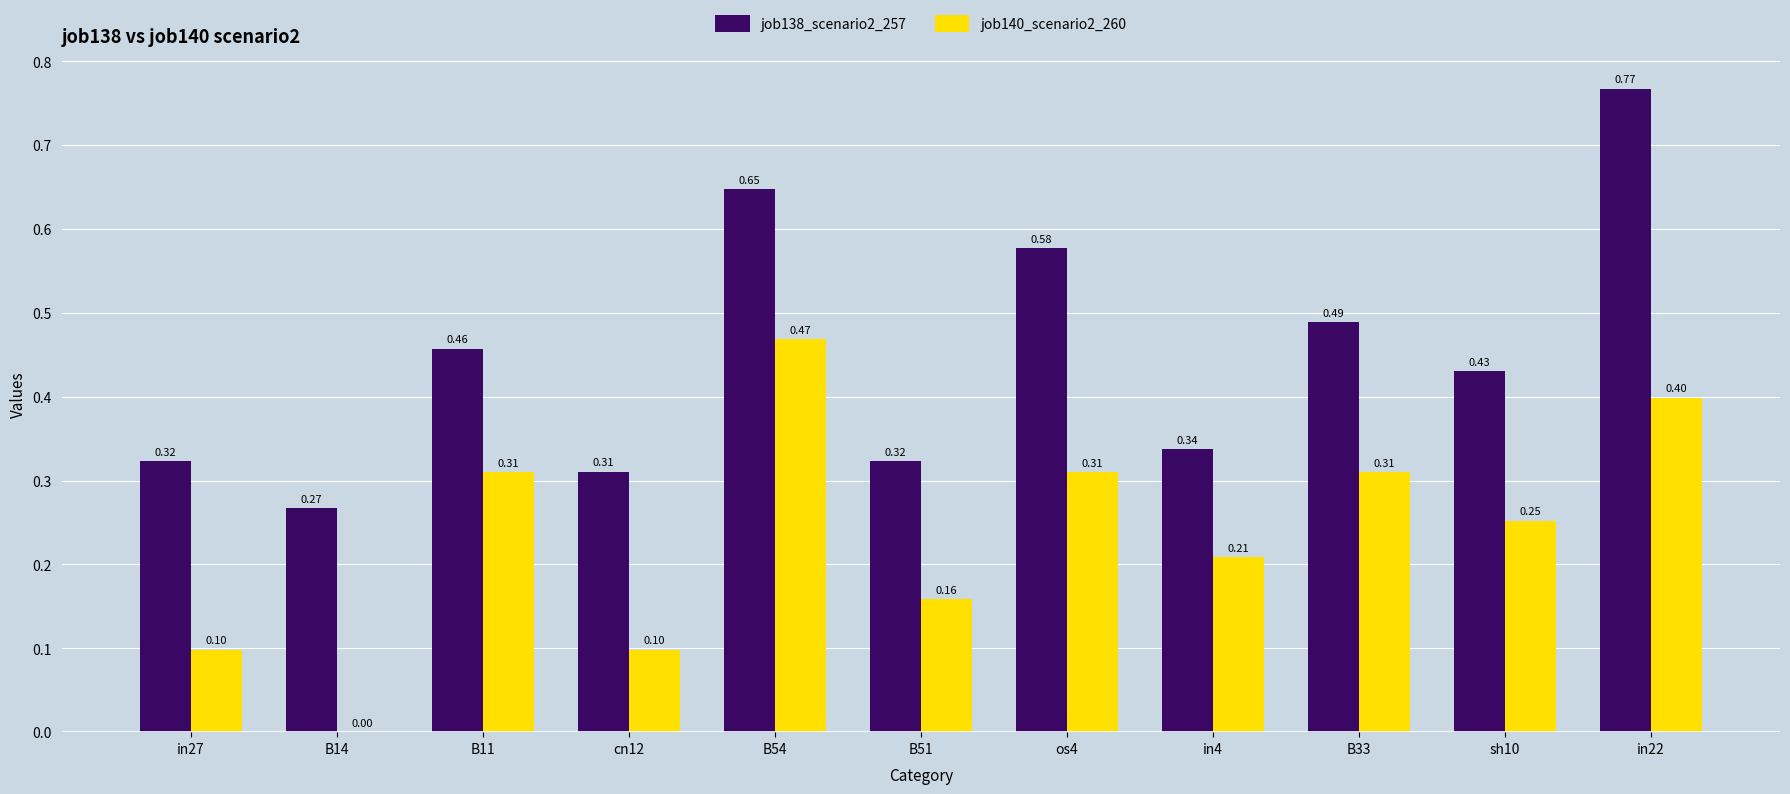

Which series changed the most between B11 and B54?

job138_scenario2_257